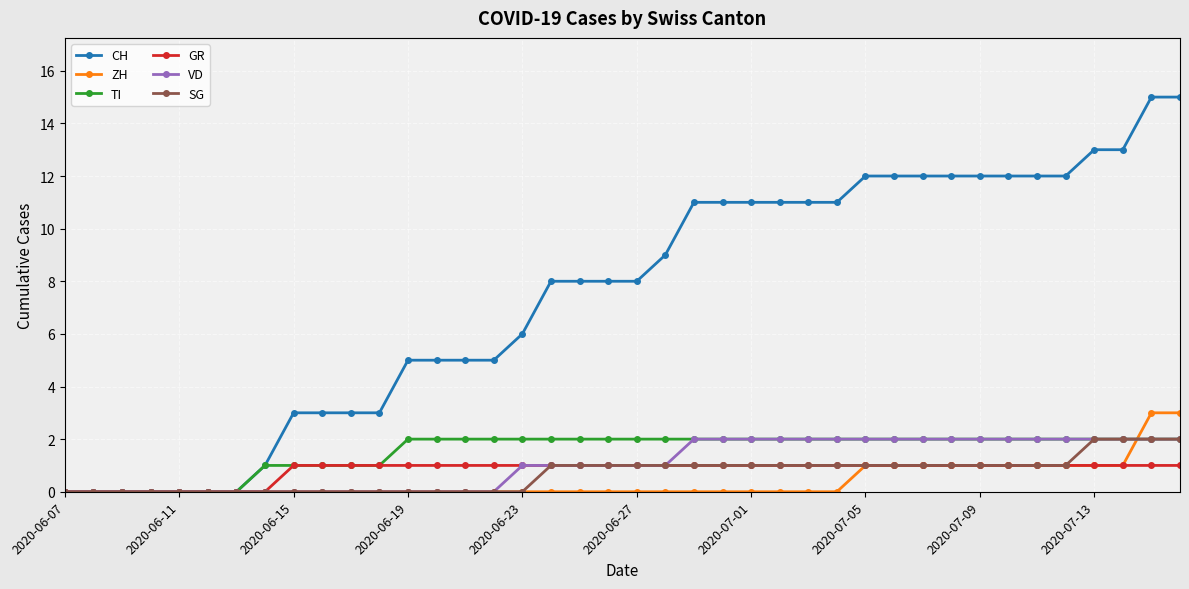

How many data points in SG are less than 1?

17